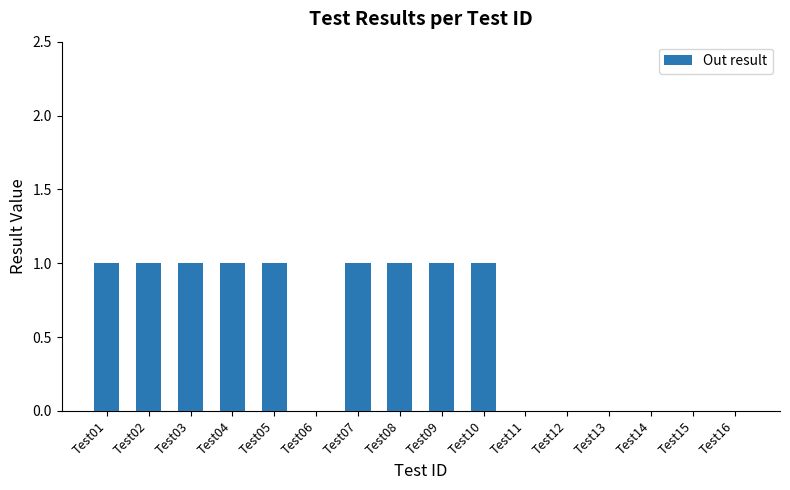

What is the sum of all values?

9